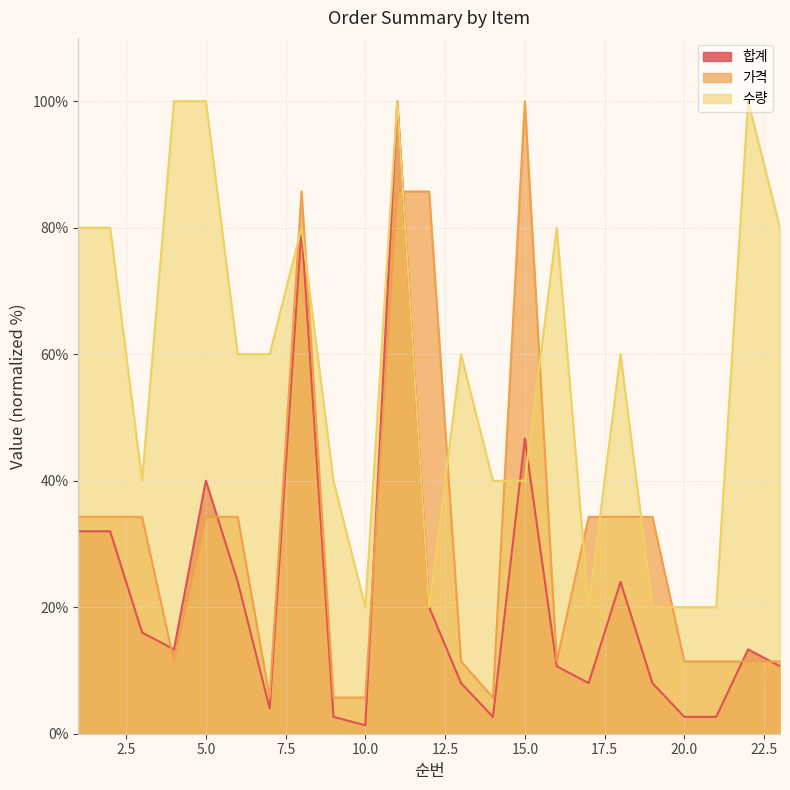

The value of 가격 at 12 is 56.8. True or false?

False